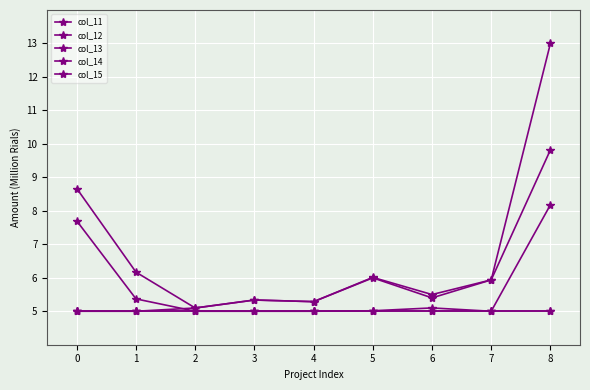

At which category is the sum across all series the highest?

8